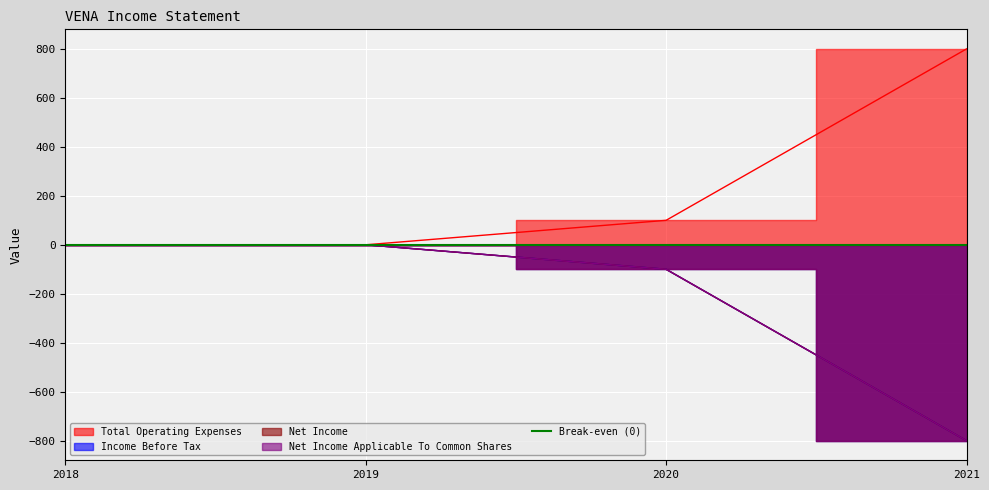

List the labels in order of Total Operating Expenses value, largest first.

2021, 2020, 2018, 2019